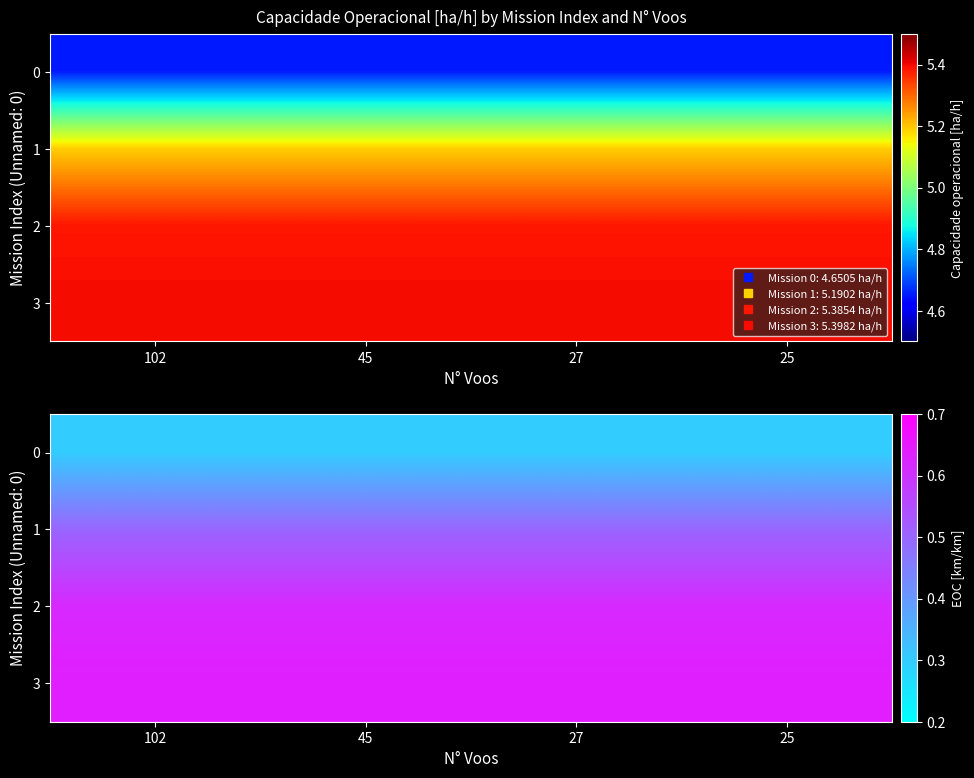

The 2 series shows 0.6 at 25. True or false?

True